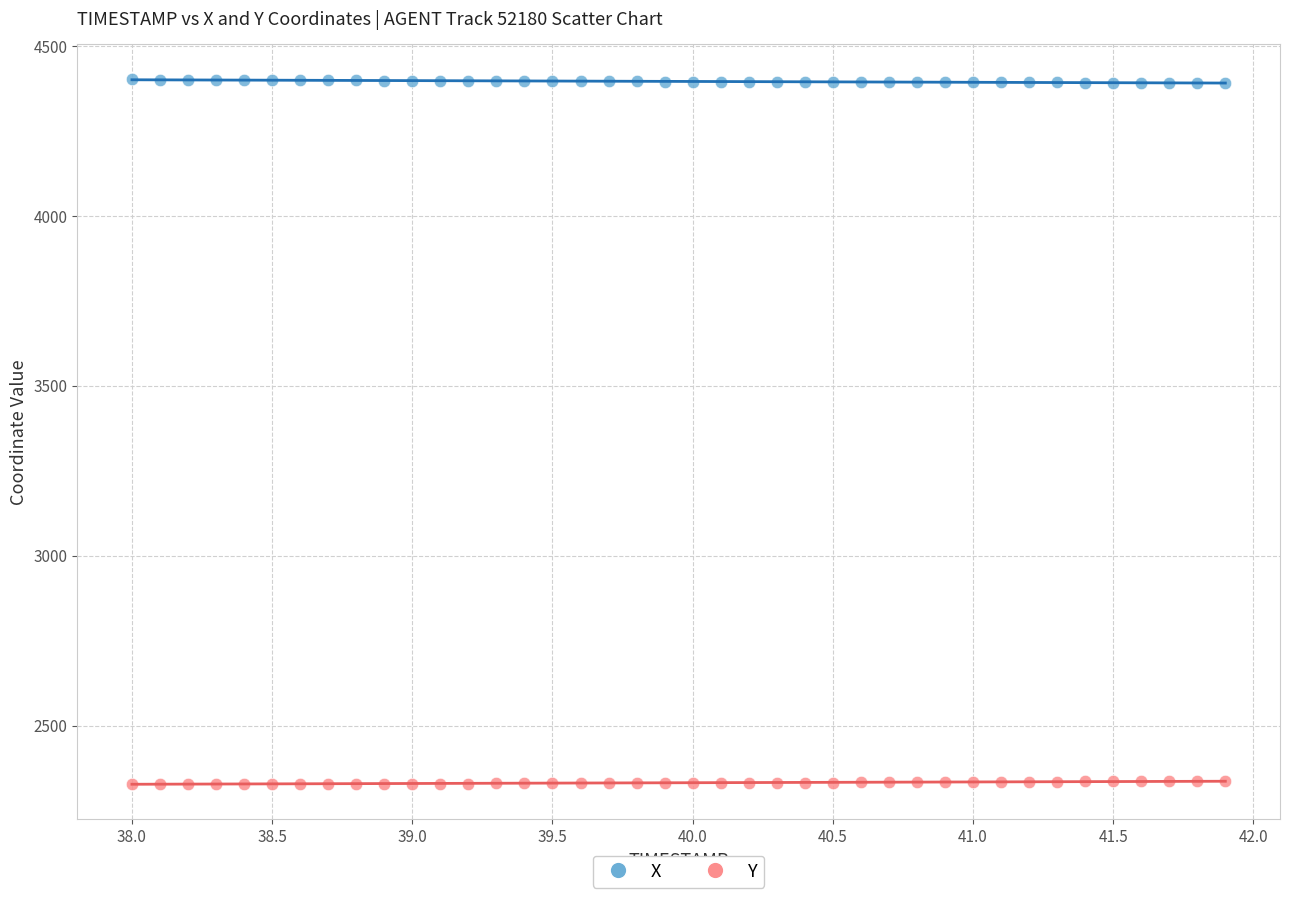

Which series reaches the minimum Y coordinate?

Y